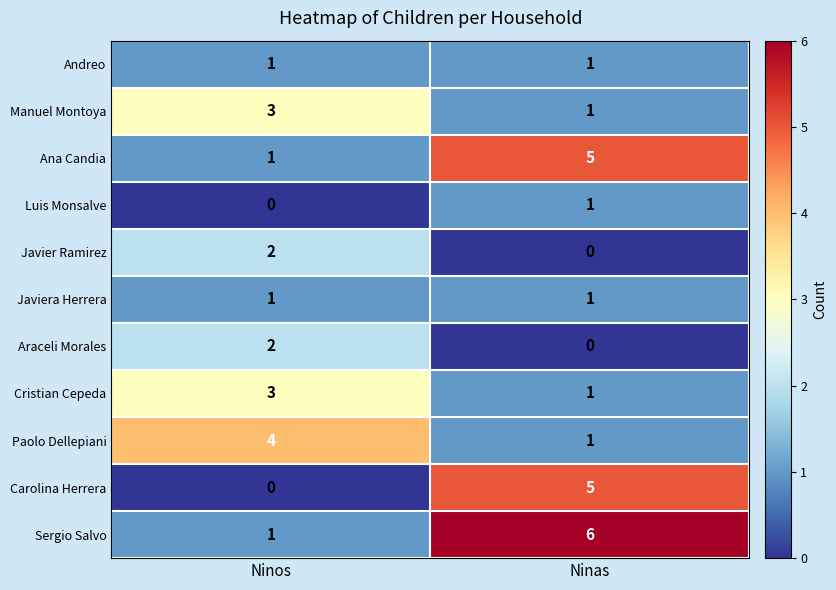

What is the difference between the Carolina Herrera values at Ninas and Ninos?

5